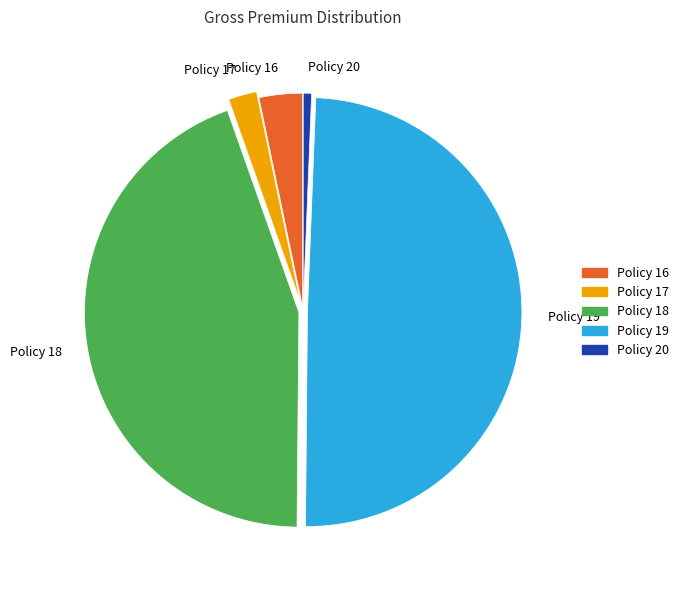

Is it true that Policy 20 is 8% of the pie?

False